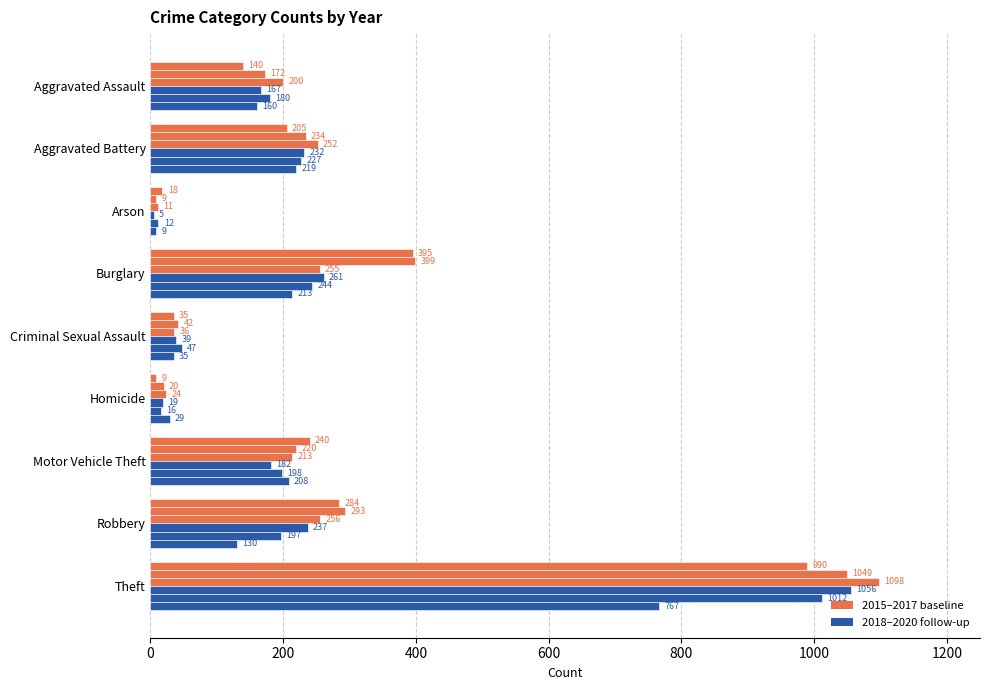

Which has a higher value, Aggravated Assault or Theft?

Theft